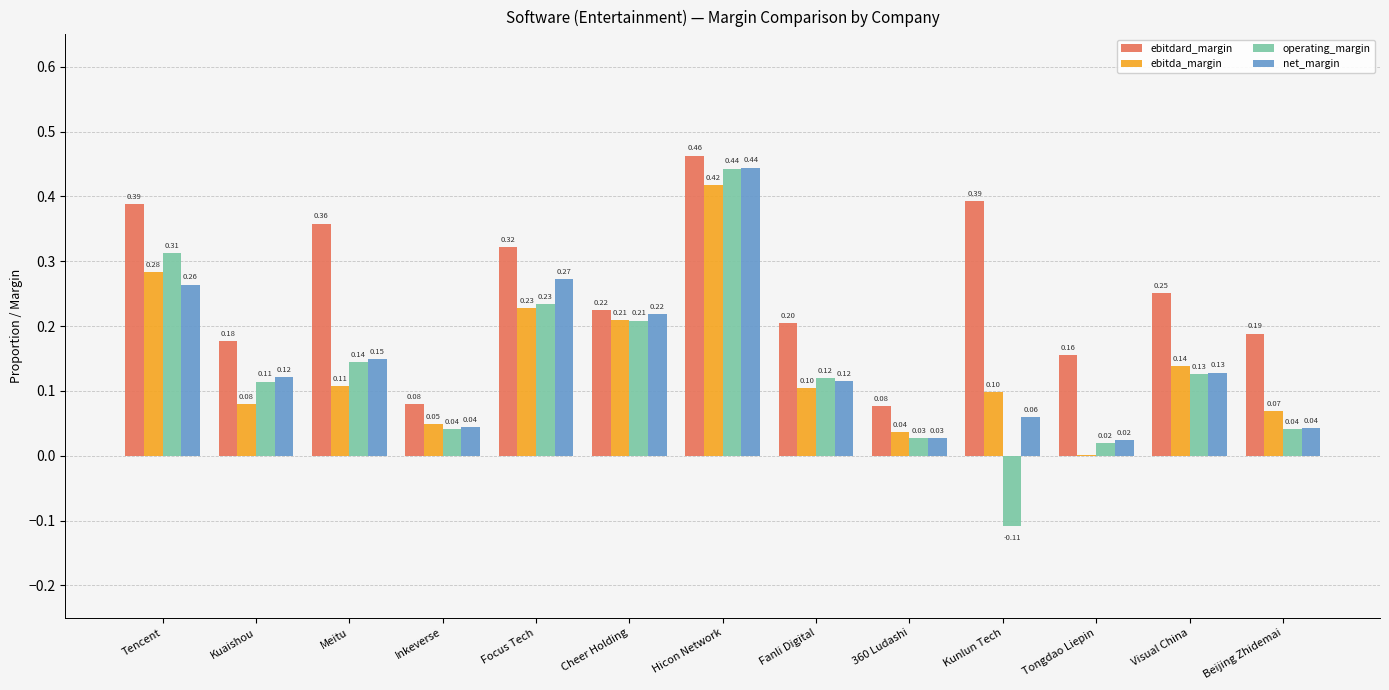

What value does the ebitdard_margin series have at Tongdao Liepin?

0.2